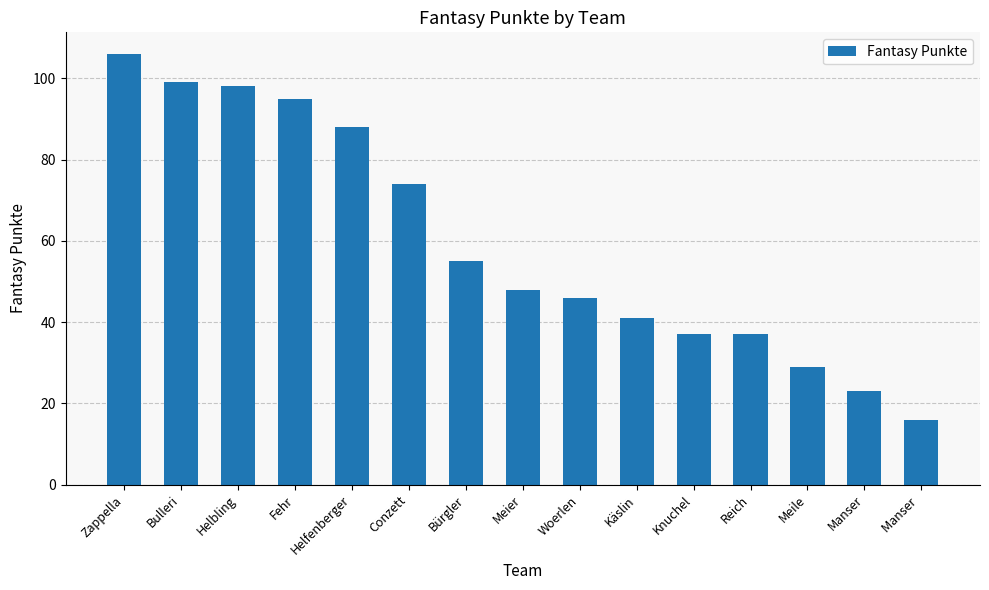

What position from the right is Meile?

3